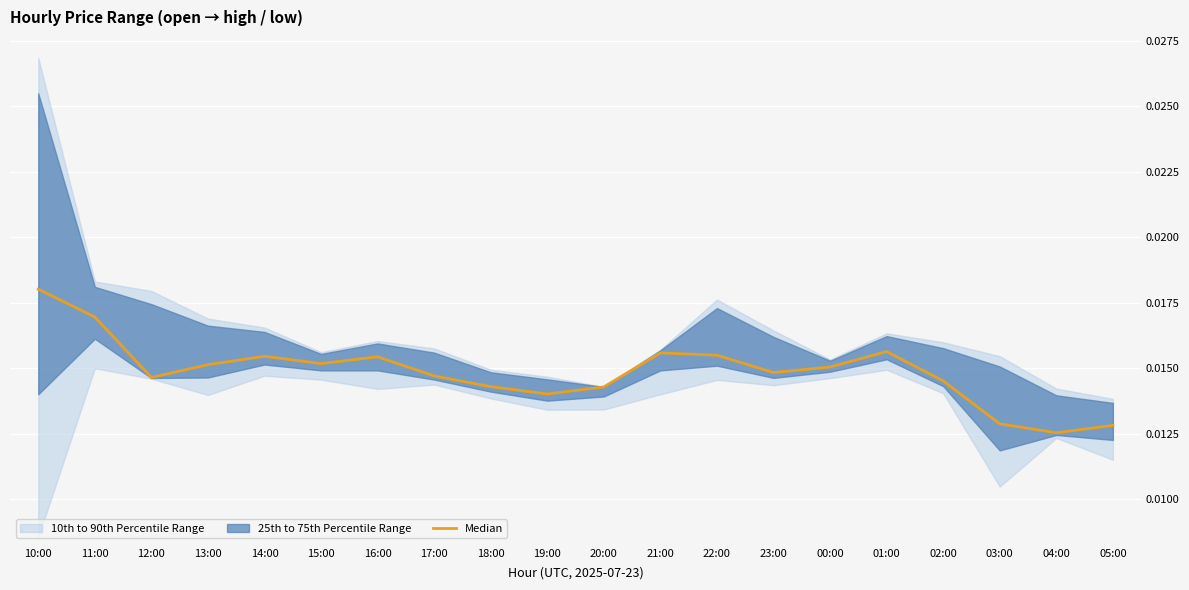

Between 03:00 and 04:00, which is larger?

03:00